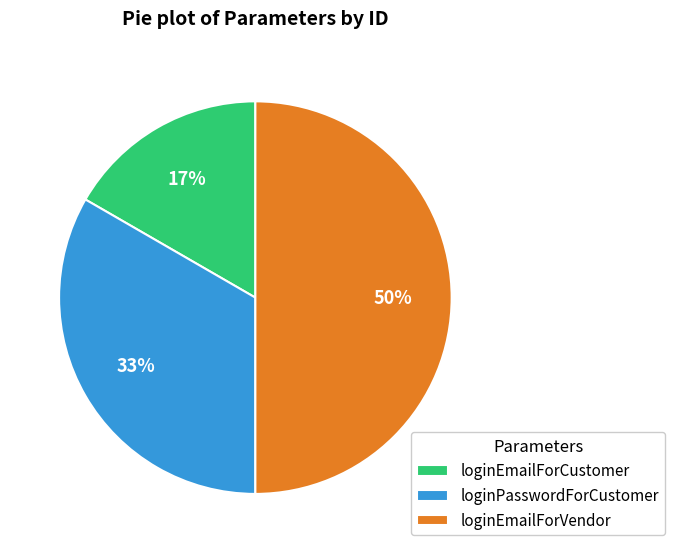

Is it true that loginEmailForCustomer is 28% of the pie?

False